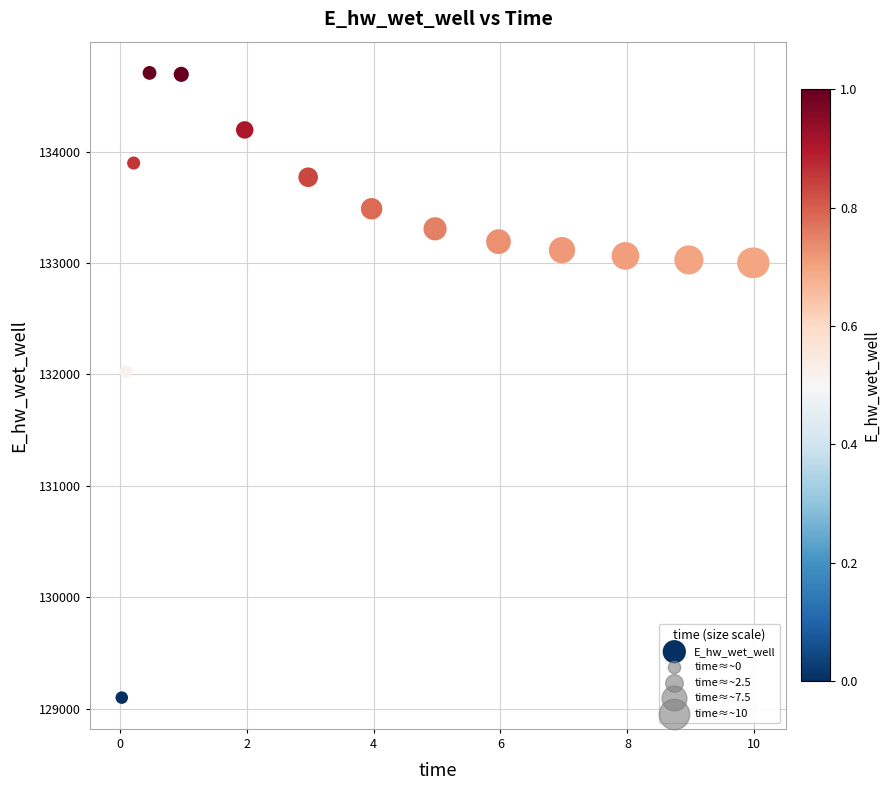

What Y value in the scatter plot is closest to 131903?

132025.4